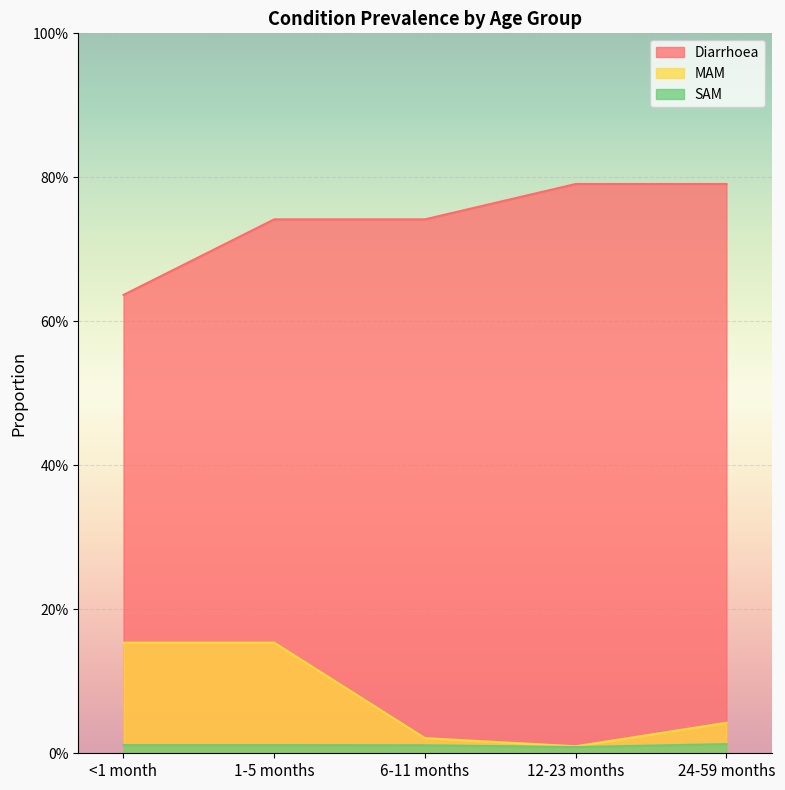

At which label does MAM reach its peak?

<1 month